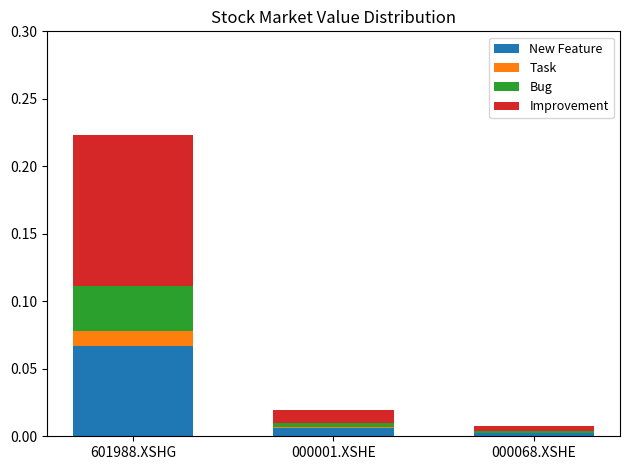

Are the bars grouped side by side (vs. stacked)?

No